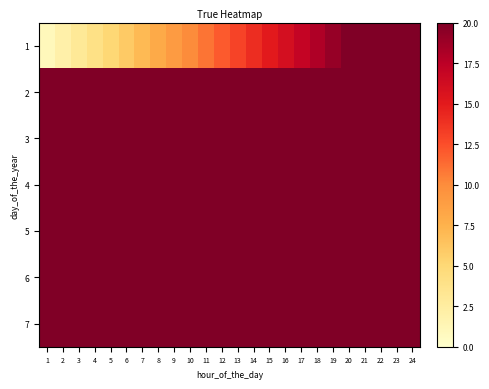

Reading left to right, list all the values displayed in this chart.

1: 1=1	2=2	3=3	4=4	5=5	6=6	7=7	8=8	9=9	10=10	11=11	12=12	13=13	14=14	15=15	16=16	17=17	18=18	19=19	20=20	21=21	22=22	23=23	24=24
2: 1=25	2=26	3=27	4=28	5=29	6=30	7=31	8=32	9=33	10=34	11=35	12=36	13=37	14=38	15=39	16=40	17=41	18=42	19=43	20=44	21=45	22=46	23=47	24=48
3: 1=49	2=50	3=51	4=52	5=53	6=54	7=55	8=56	9=57	10=58	11=59	12=60	13=61	14=62	15=63	16=64	17=65	18=66	19=67	20=68	21=69	22=70	23=71	24=72
4: 1=73	2=74	3=75	4=76	5=77	6=78	7=79	8=80	9=81	10=82	11=83	12=84	13=85	14=86	15=87	16=88	17=89	18=90	19=91	20=92	21=93	22=94	23=95	24=96
5: 1=97	2=98	3=99	4=100	5=101	6=102	7=103	8=104	9=105	10=106	11=107	12=108	13=109	14=110	15=111	16=112	17=113	18=114	19=115	20=116	21=117	22=118	23=119	24=120
6: 1=121	2=122	3=123	4=124	5=125	6=126	7=127	8=128	9=129	10=130	11=131	12=132	13=133	14=134	15=135	16=136	17=137	18=138	19=139	20=140	21=141	22=142	23=143	24=144
7: 1=145	2=146	3=147	4=148	5=149	6=150	7=151	8=152	9=153	10=154	11=155	12=156	13=157	14=158	15=159	16=160	17=161	18=162	19=163	20=164	21=165	22=166	23=167	24=168